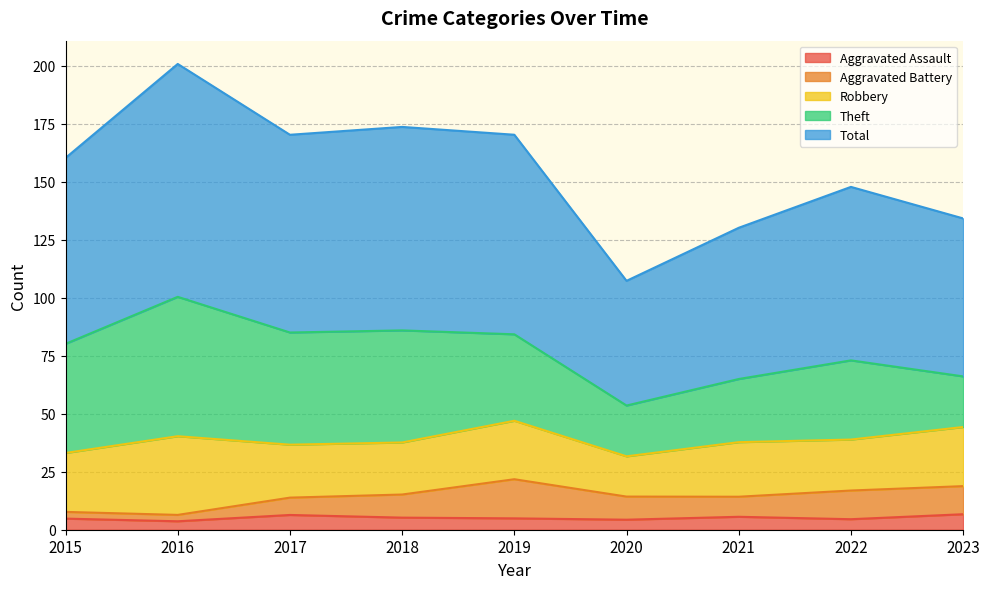

What value does the Aggravated Assault series have at 2021?

5.6